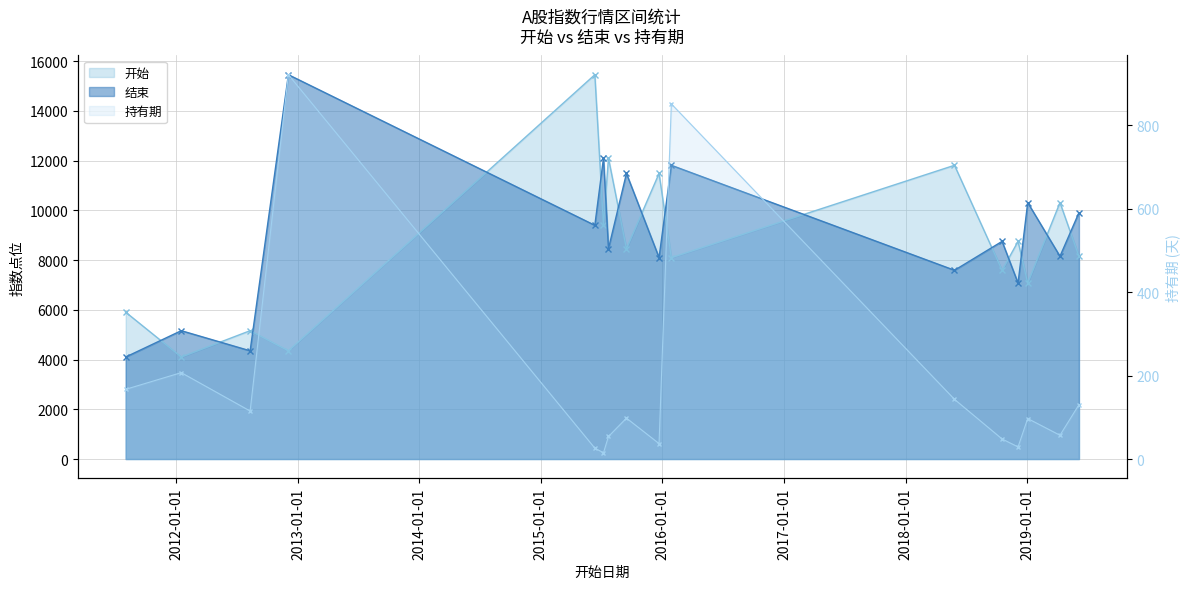

How many lines are shown in the chart?

3